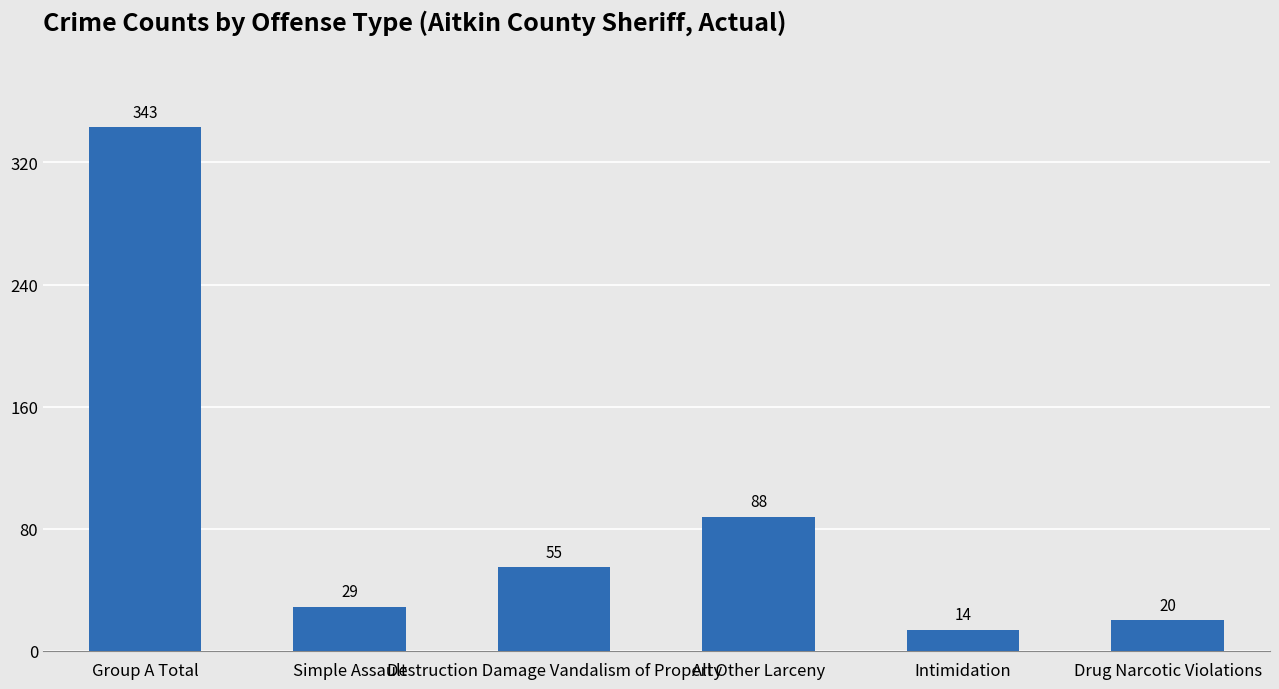

Count the number of categories in the chart.

6